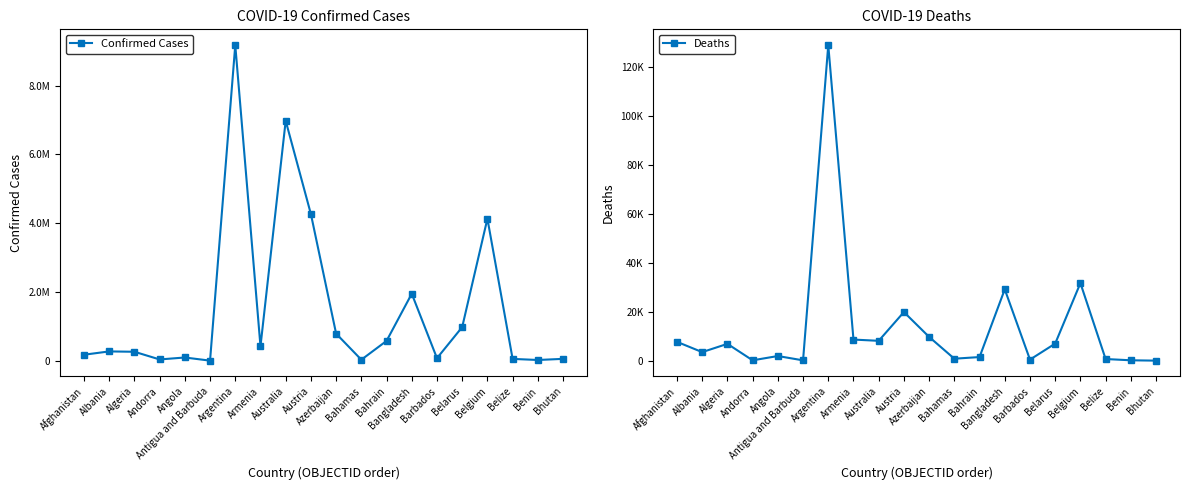

Reading left to right, transcribe all the data shown in this chart.

Confirmed Cases: Afghanistan=179716	Albania=275864	Algeria=265854	Andorra=42572	Angola=99287	Antigua and Barbuda=7942	Argentina=9178795	Armenia=422917	Australia=6979765	Austria=4266462	Azerbaijan=792712	Bahamas=34274	Bahrain=581371	Bangladesh=1953233	Barbados=78919	Belarus=982867	Belgium=4134293	Belize=58419	Benin=26952	Bhutan=59574
Deaths: Afghanistan=7698	Albania=3497	Algeria=6875	Andorra=153	Angola=1900	Antigua and Barbuda=138	Argentina=128825	Armenia=8623	Australia=8109	Austria=19855	Azerbaijan=9710	Bahamas=810	Bahrain=1482	Bangladesh=29128	Barbados=440	Belarus=6978	Belgium=31675	Belize=677	Benin=163	Bhutan=21